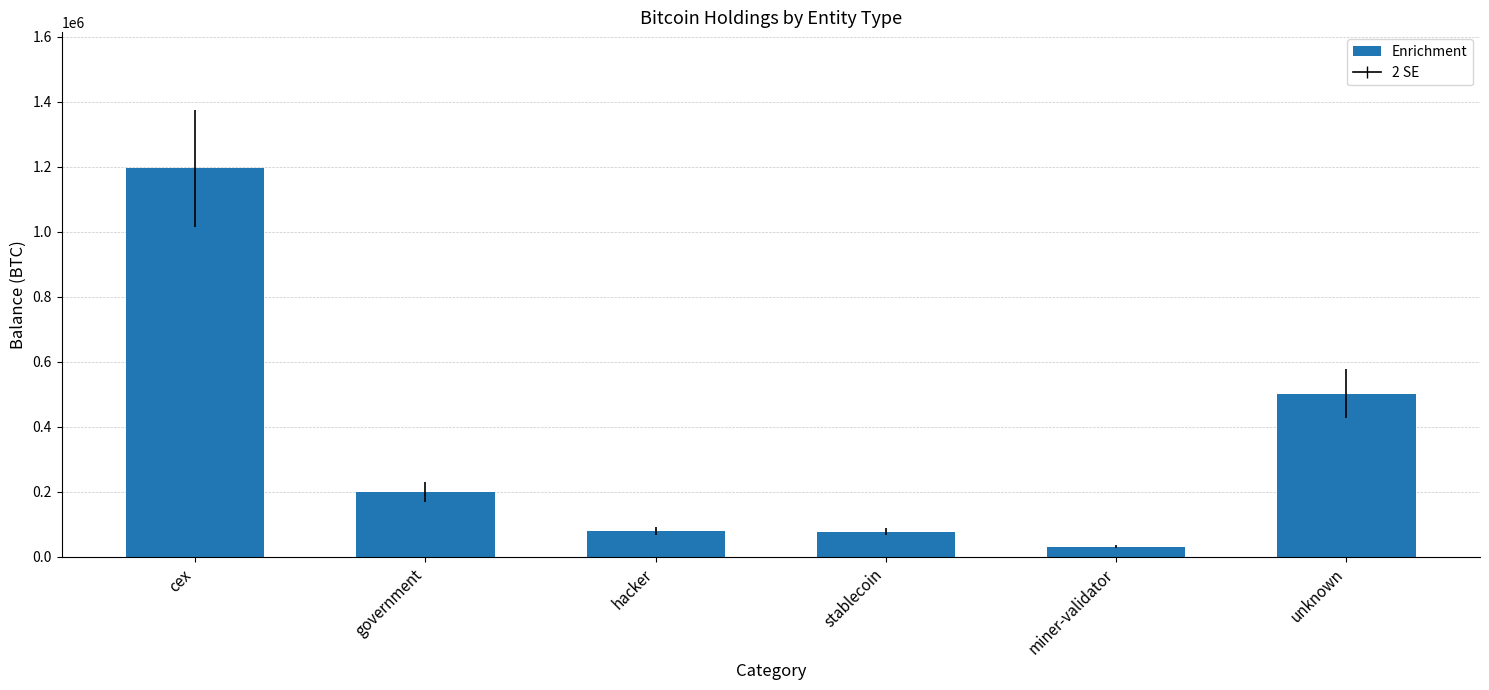

What is the change in value from government to stablecoin?

-122567.5